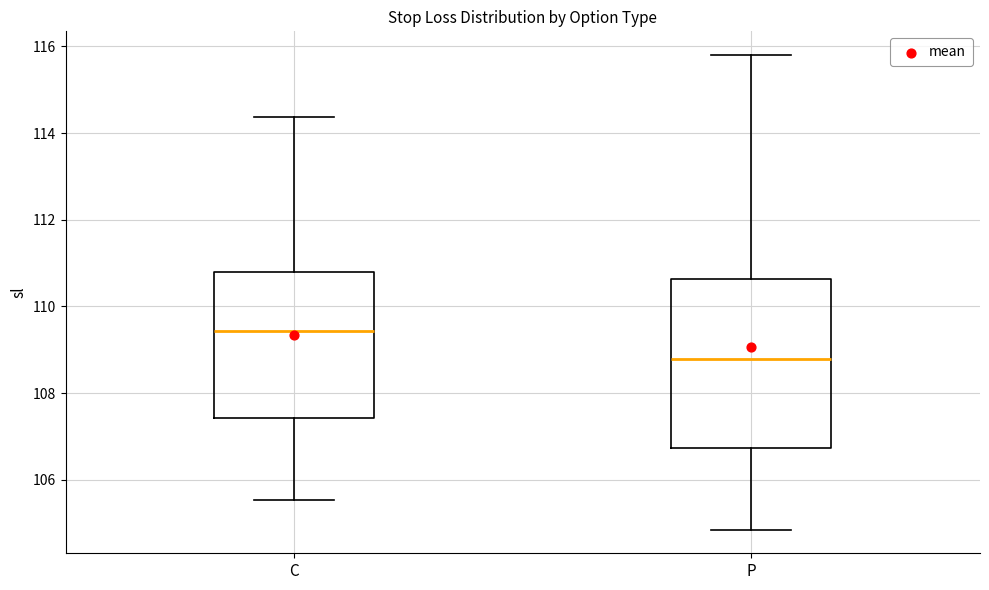

Where does the median line of the box for C sit on the y-axis? The values are not printed on the chart, so give them approximately, as read against the axis.

109.4